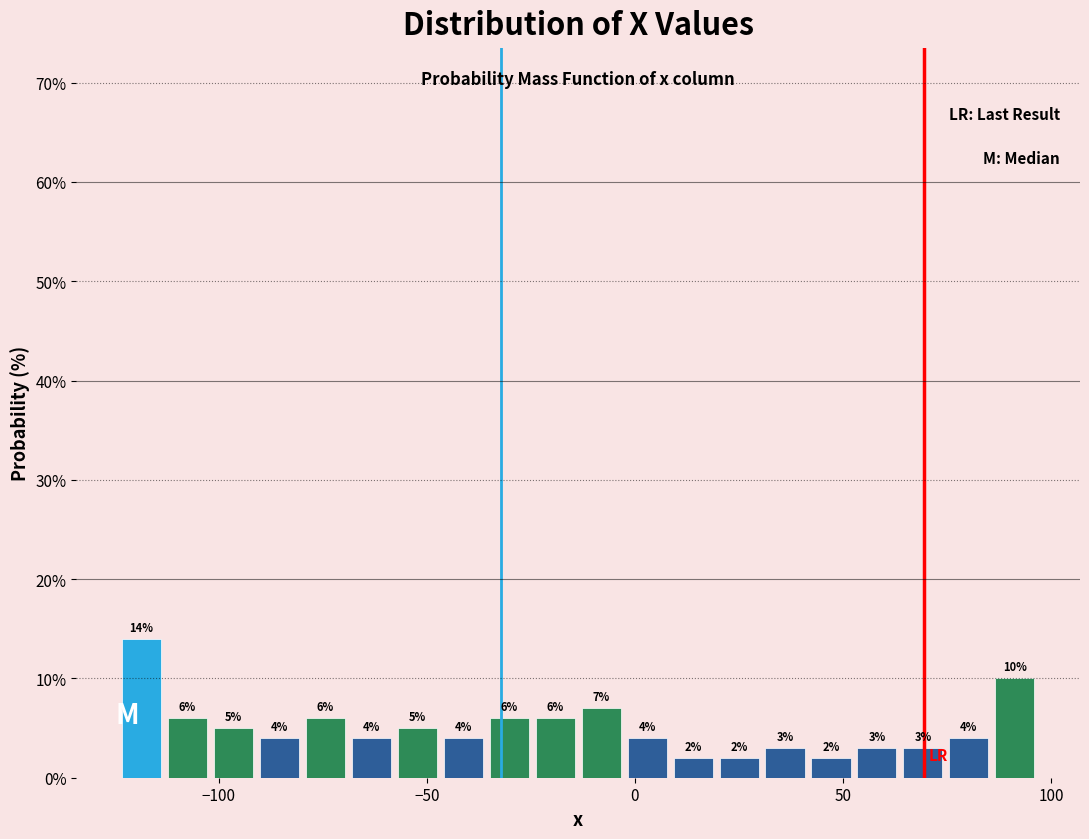

Read against the x-axis, roughly where is the centre of the tallest bar?

-120